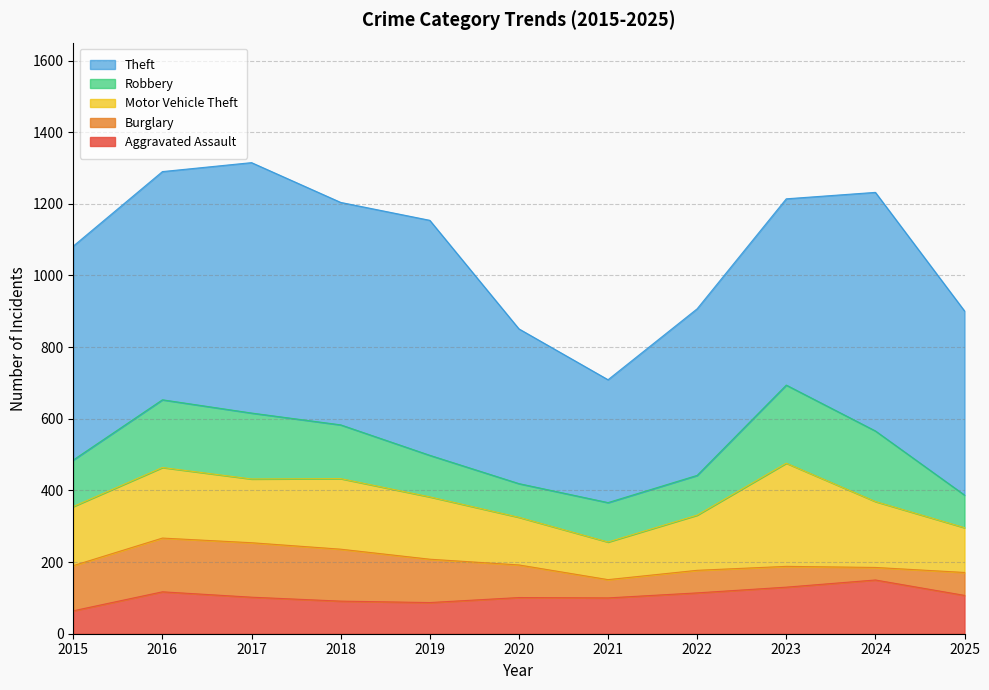

Does the chart have visible grid lines?

Yes